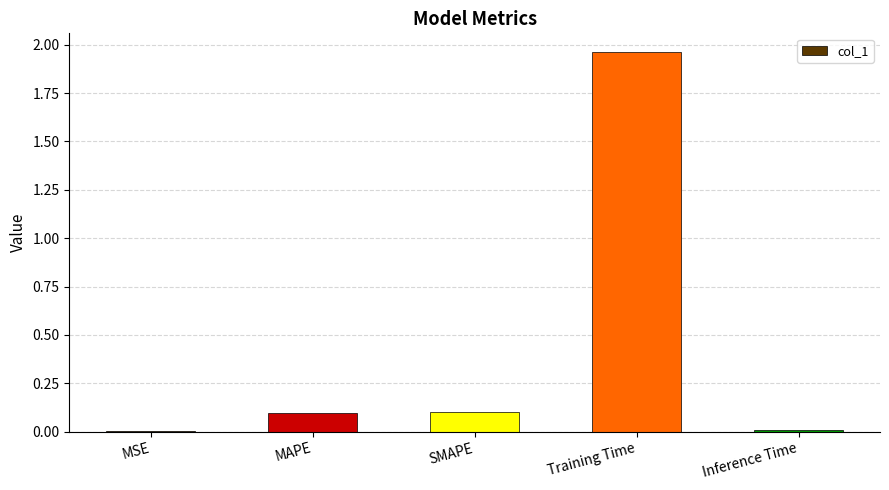

Which has a higher value, SMAPE or MSE?

SMAPE